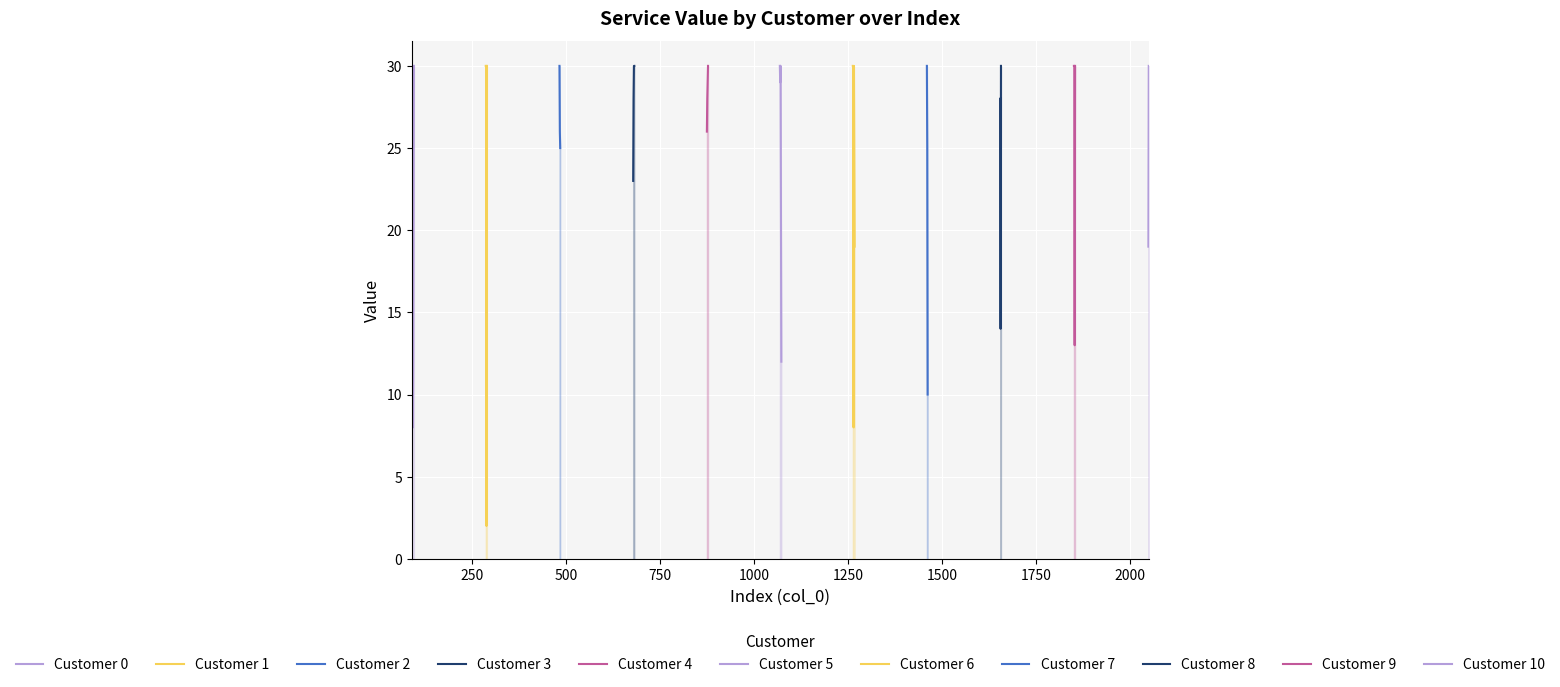

What is the difference between the Customer 3 values at 92 and 678?

23